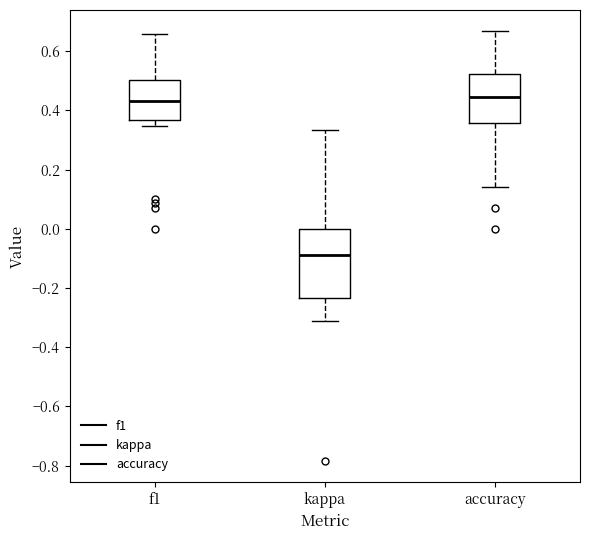

Comparing the boxes themselves (not the whiskers), which one is the tallest?

kappa